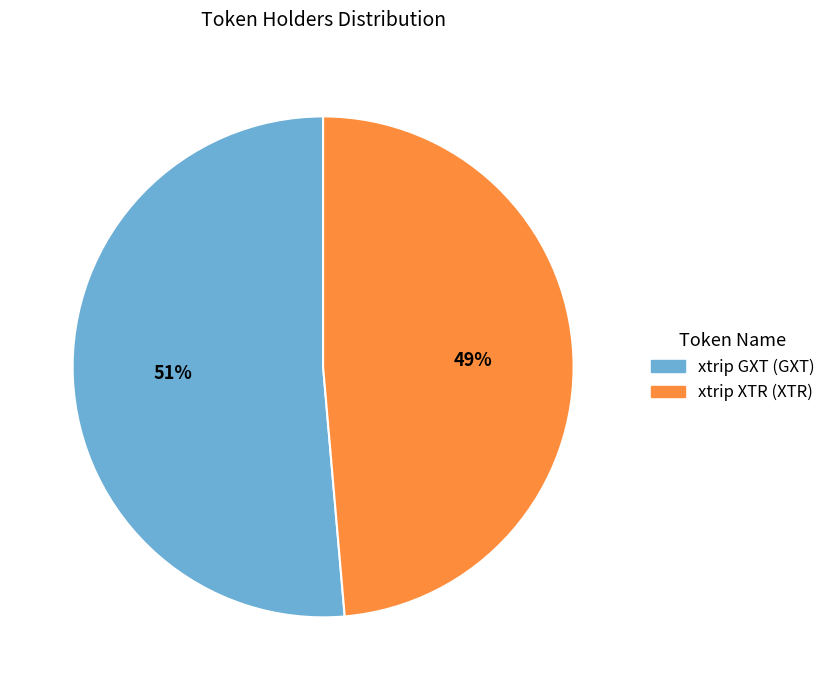

Is it true that xtrip GXT (GXT) is 60% of the pie?

False